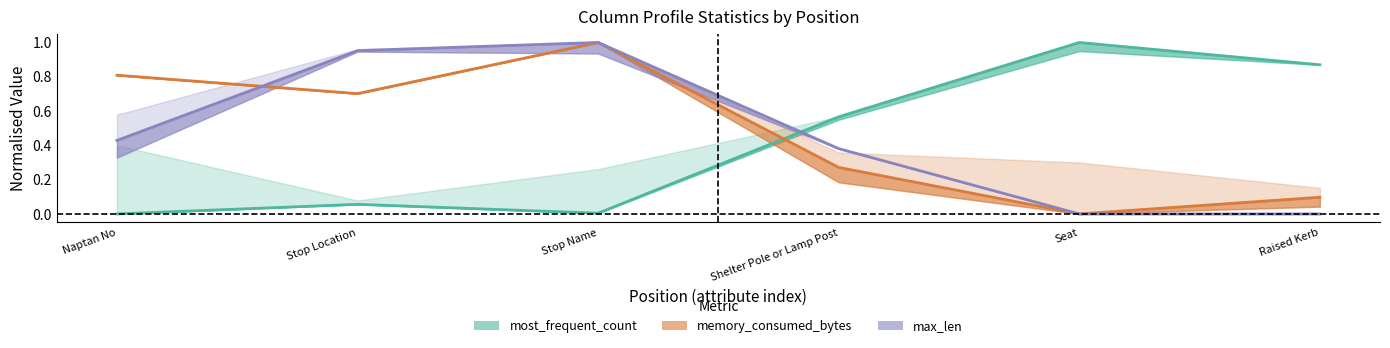

Where is memory_consumed_bytes nearest to the value 0?

Seat